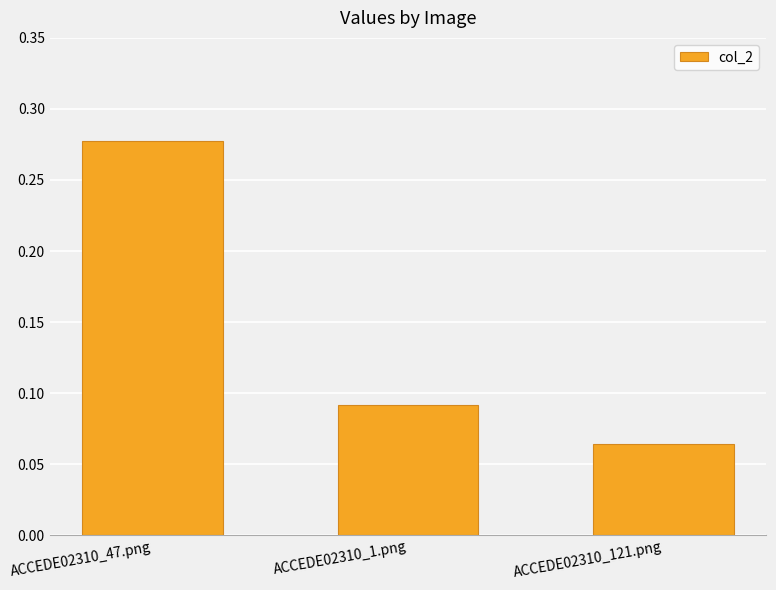

True or false: the data shows 0.4 at ACCEDE02310_47.png.

False